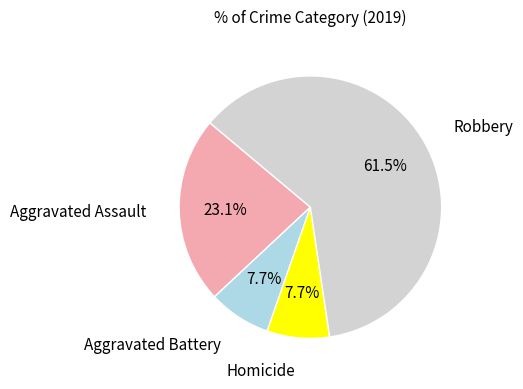

Is there a majority slice in this chart?

Yes